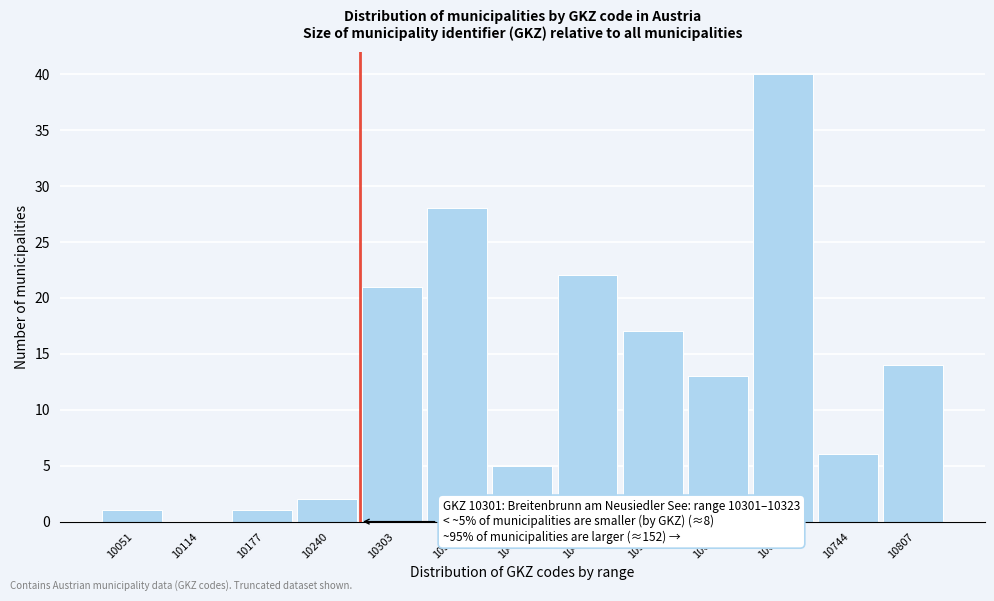

Reading left to right, extract all data points from this chart.

10051=1	10114=0	10177=1	10240=2	10303=21	10366=28	10429=5	10492=22	10555=17	10618=13	10681=40	10744=6	10807=14